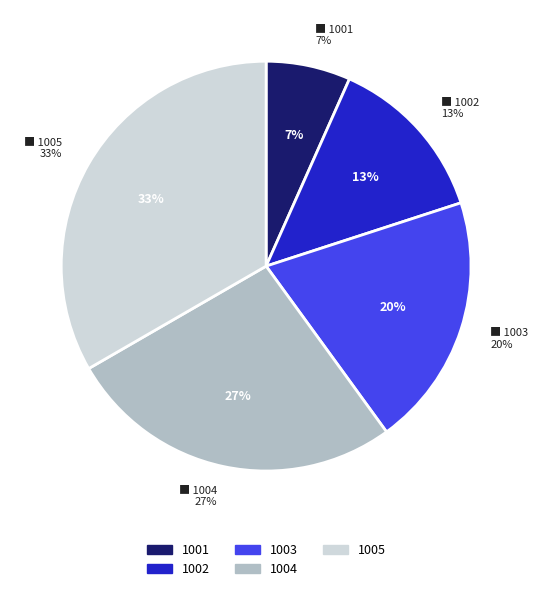

What is the ratio of the value at 1003 to the value at 1004?

0.8